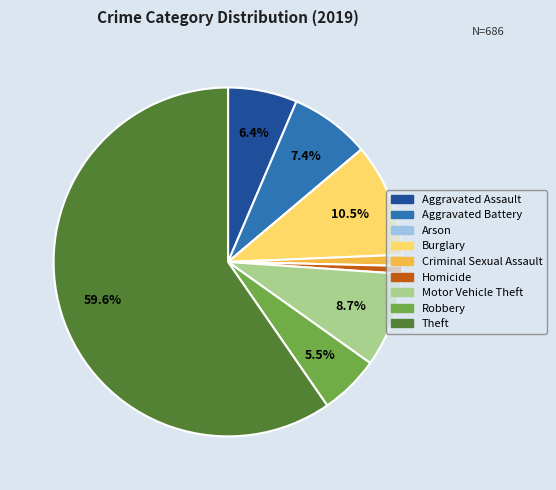

What percentage do Robbery and Burglary together represent?

16.0%